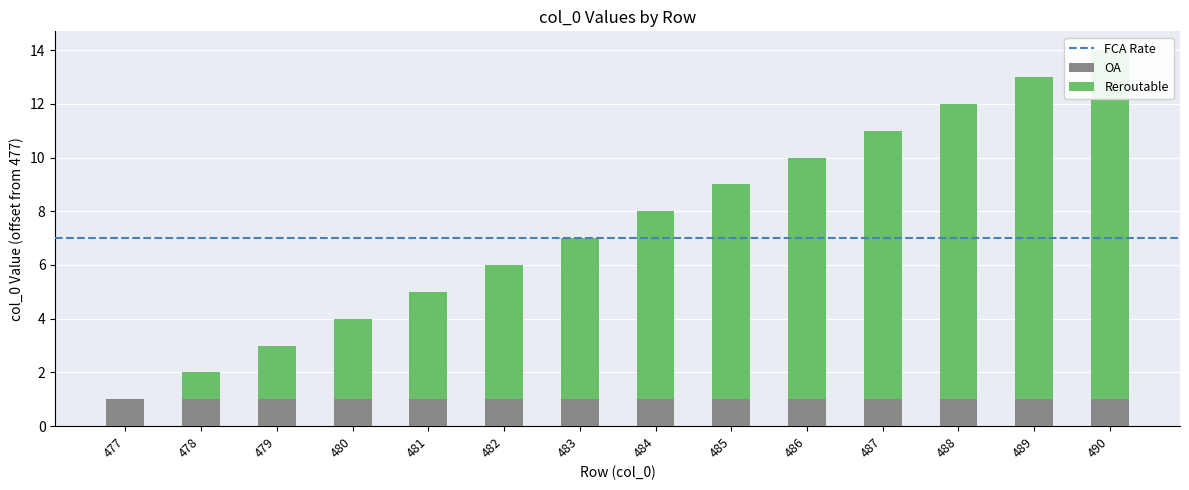

What is the value of the 14th bar from the left?

13